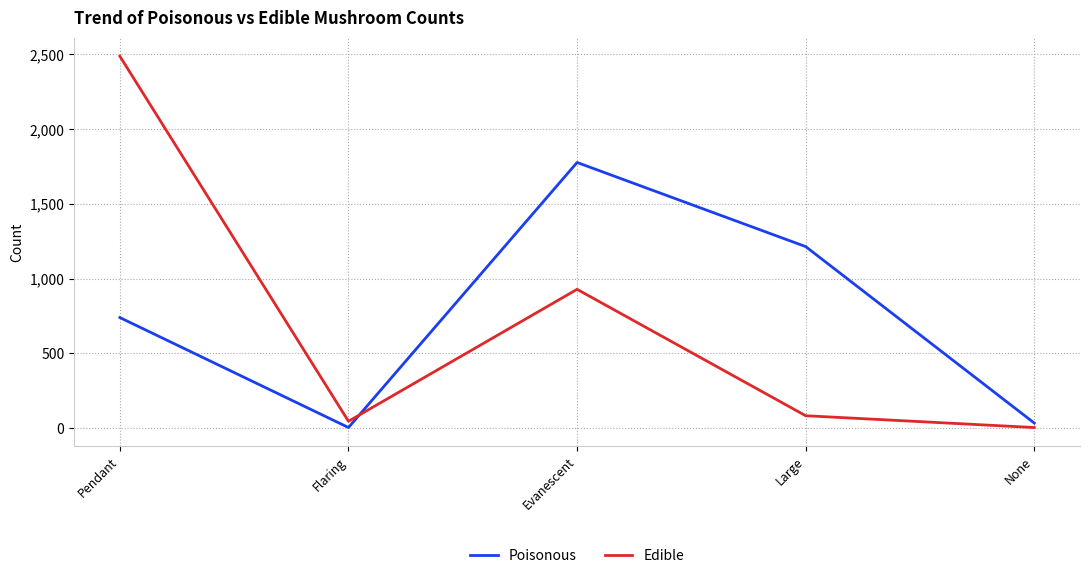

Reading left to right, what are all the values shown in this chart?

Poisonous: 739	3	1777	1214	33
Edible: 2488	45	928	82	3